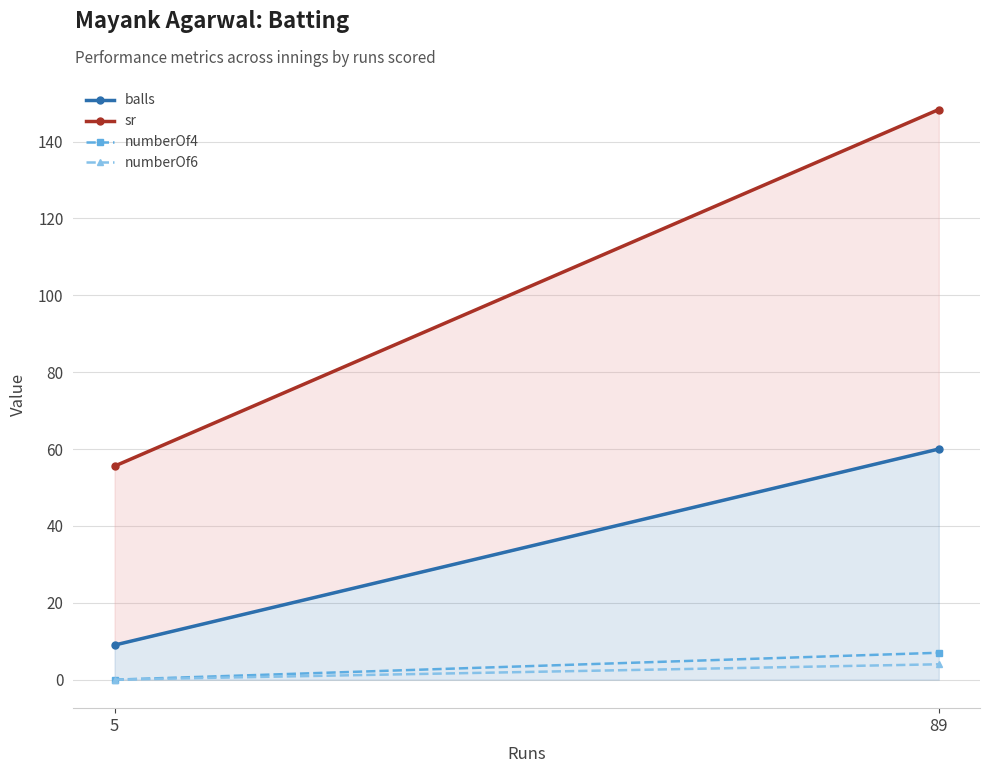

Which series changed the most between 5 and 89?

sr